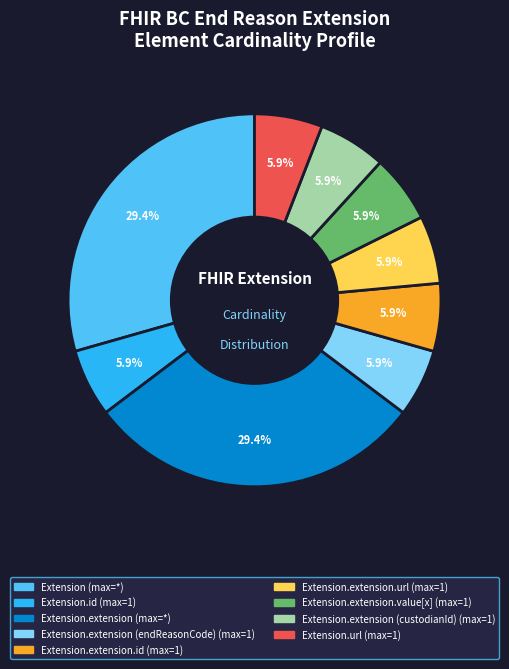

Does any single category account for the majority?

No